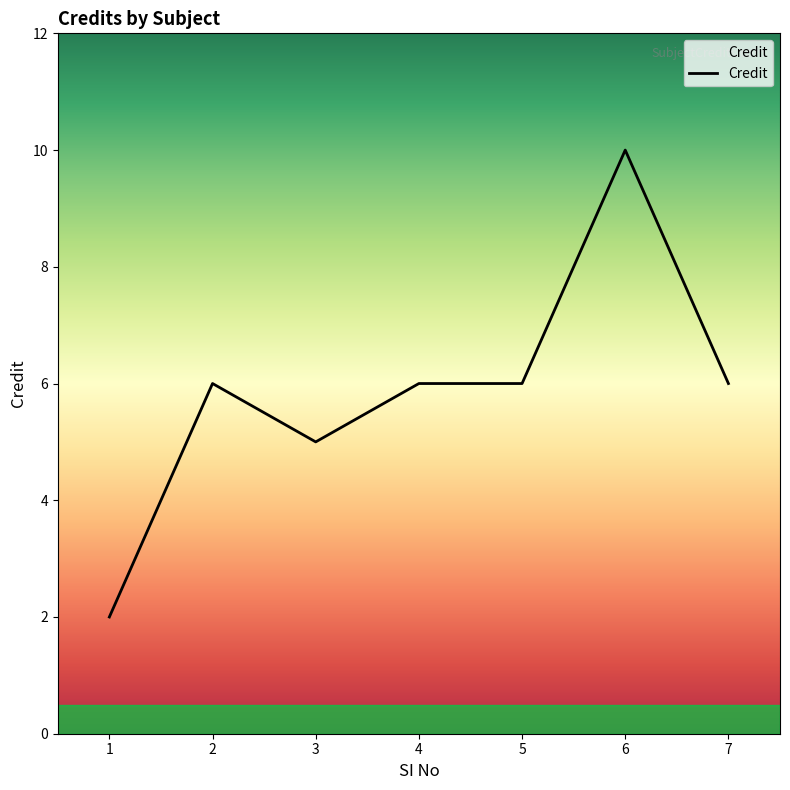

How many values are below 6?

2